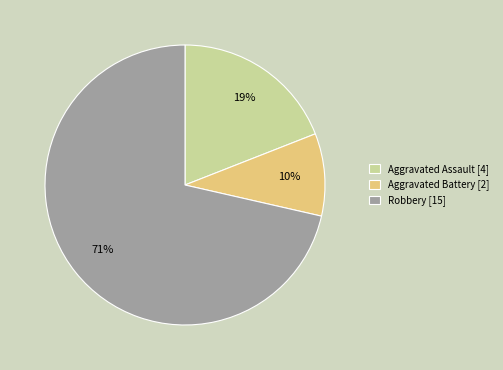

To the nearest percent, what percentage of the pie is Aggravated Battery [2]?

10%